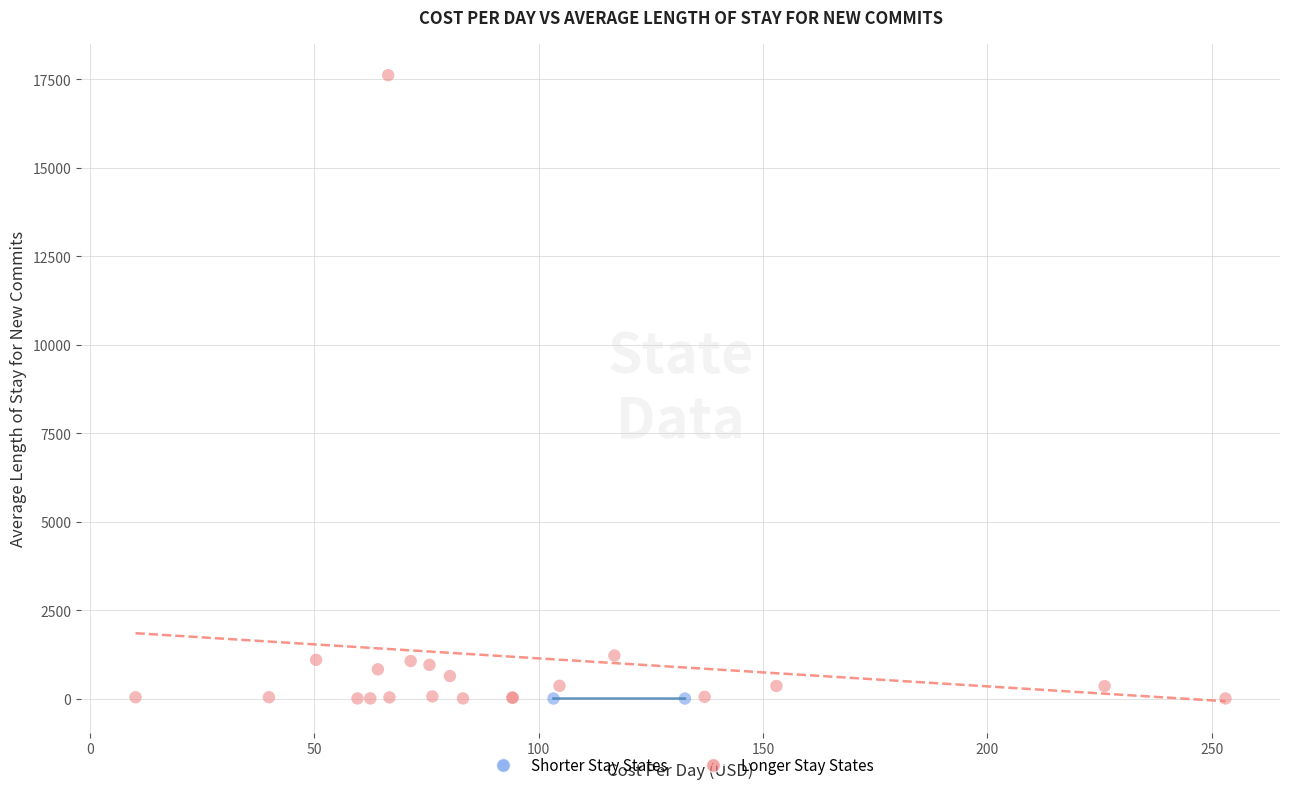

Which series has the largest Y range (max minus min)?

Longer Stay States